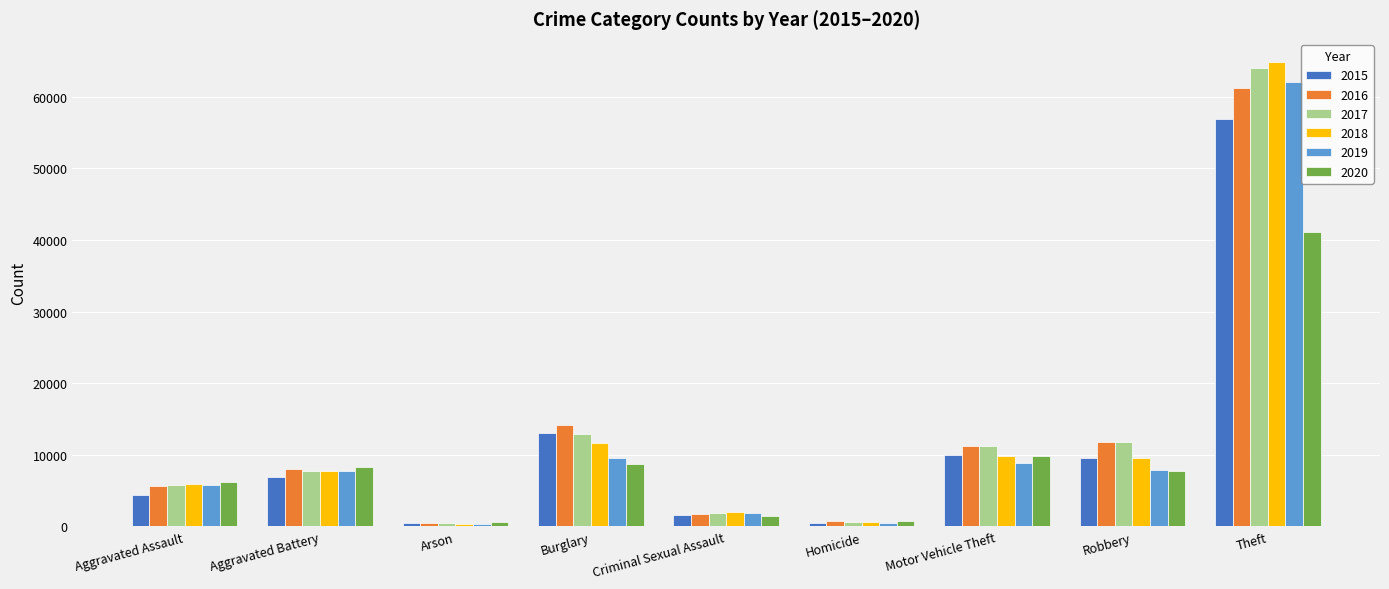

Is it true that 2019 equals 7795 at Aggravated Battery?

True